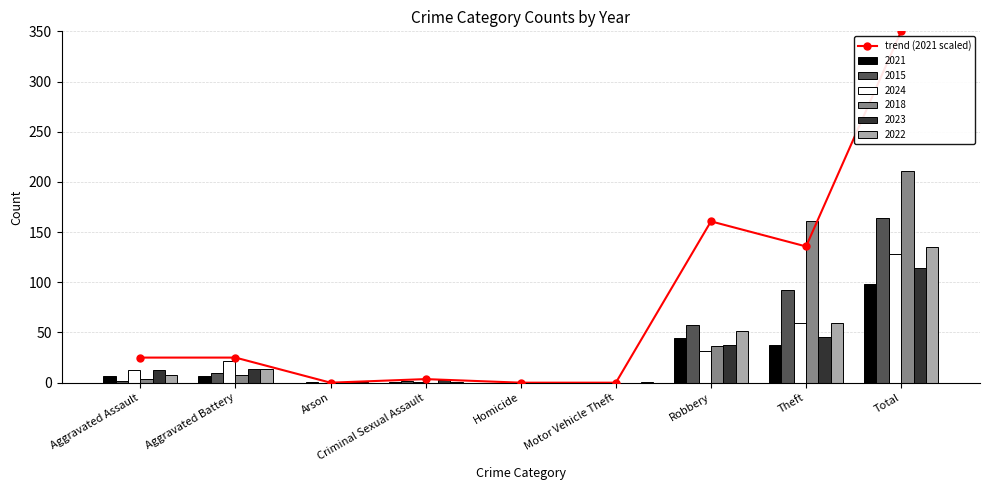

List the labels in order of value, largest first.

Total, Robbery, Theft, Aggravated Assault, Aggravated Battery, Criminal Sexual Assault, Arson, Homicide, Motor Vehicle Theft